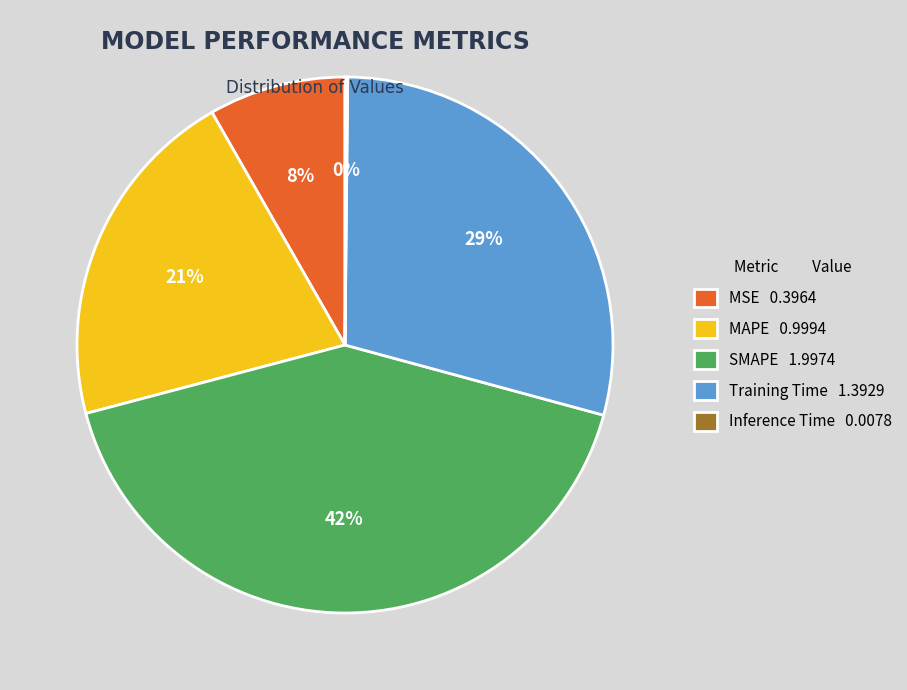

What percentage is the MSE 0.3964 slice, to the nearest percent?

8%